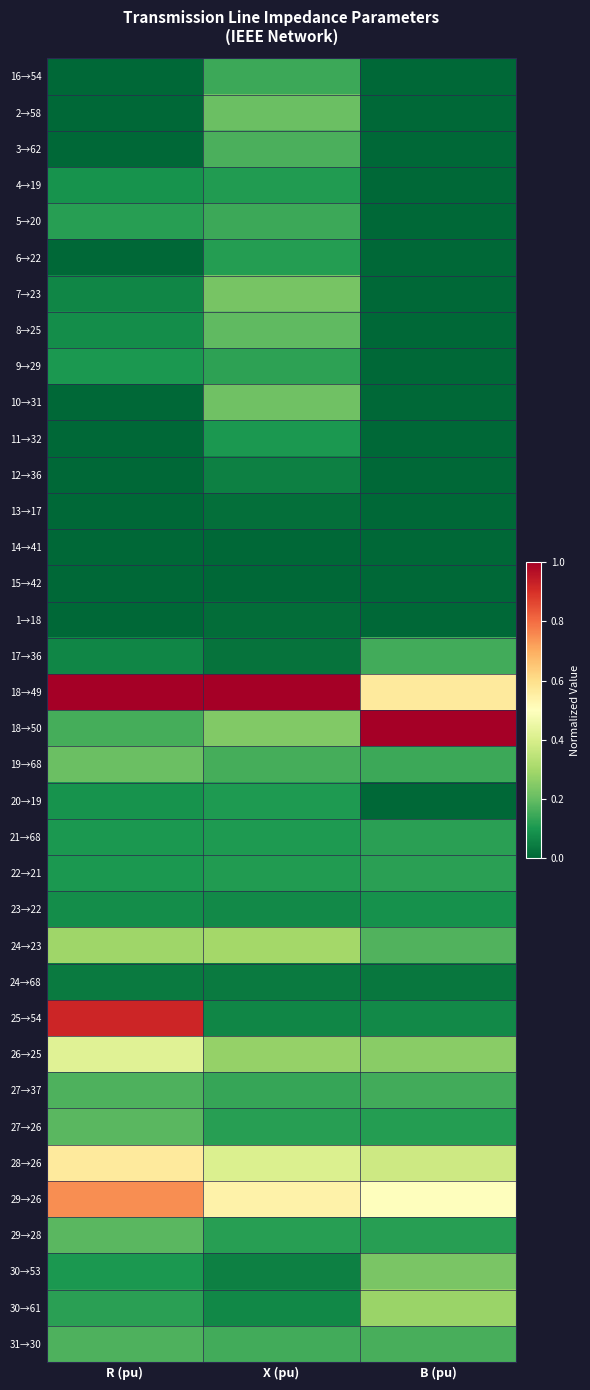

Which has a higher value, B (pu) or X (pu)?

X (pu)